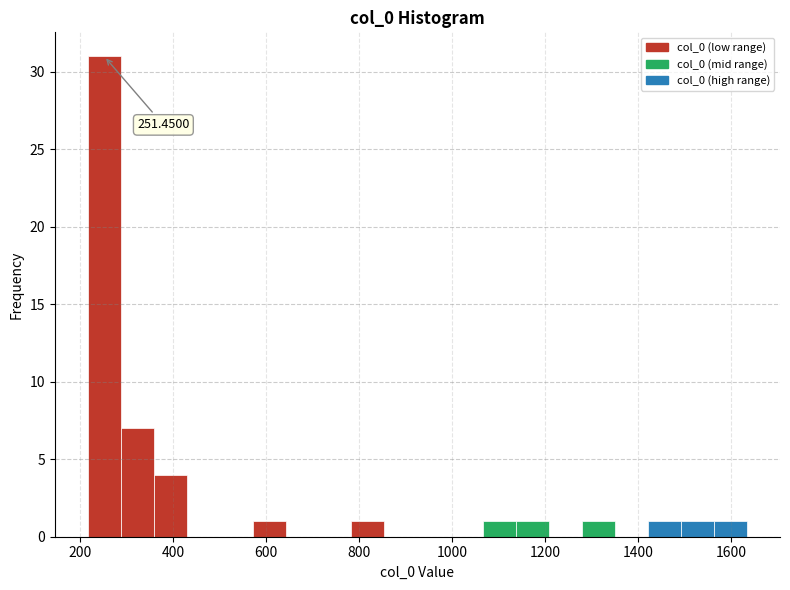

Read against the x-axis, roughly where is the centre of the tallest bar?

260